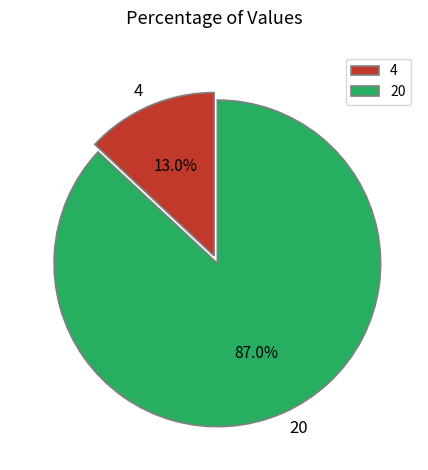

Between 4 and 20, which is larger?

20